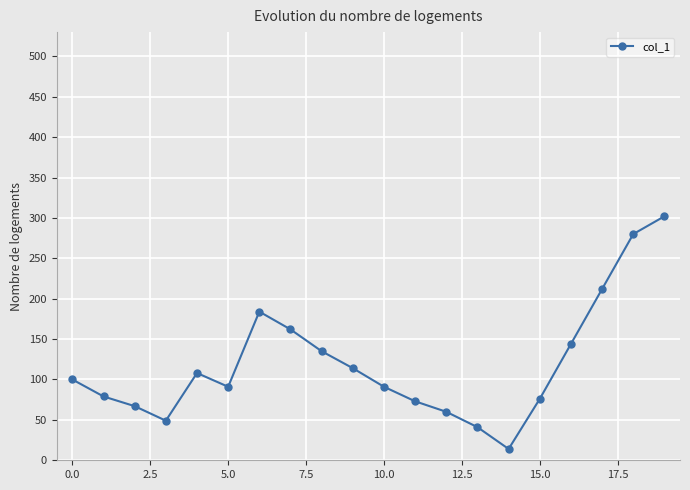

True or false: the data has more than 1 interior local peaks.

True